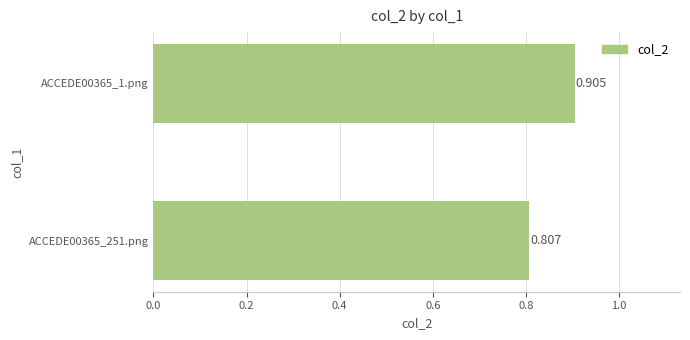

How many categories are shown in the chart?

2